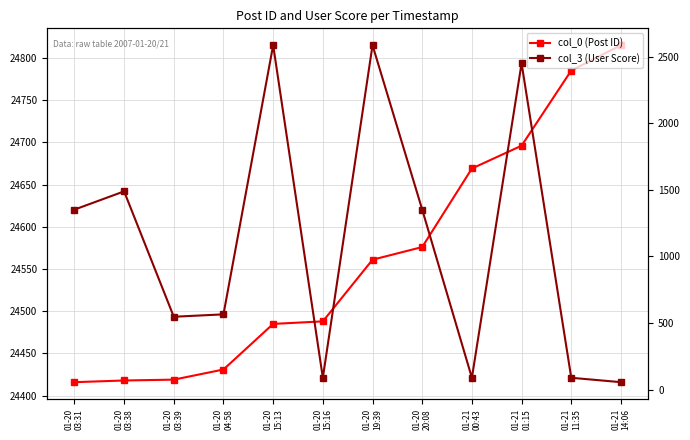

True or false: col_0 (Post ID) has more than 0 interior local peaks.

False